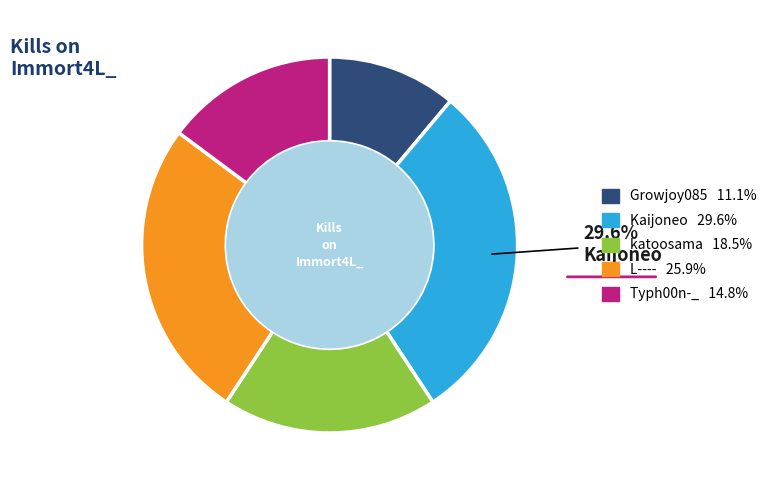

To the nearest percent, what is the average slice percentage?

20%